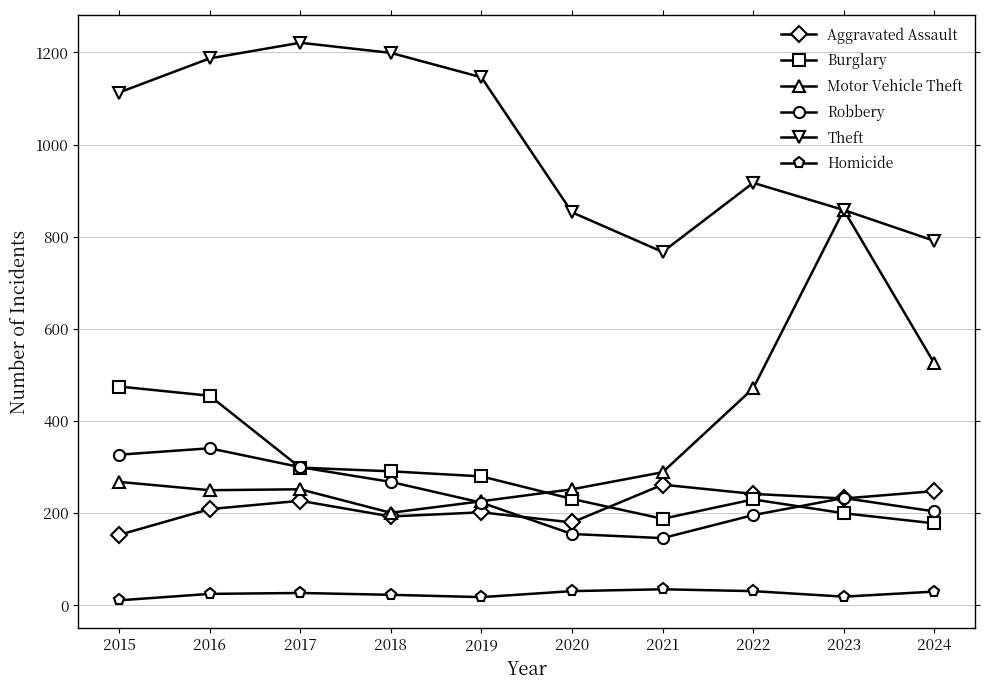

Is this an area chart (filled region under the line)?

No